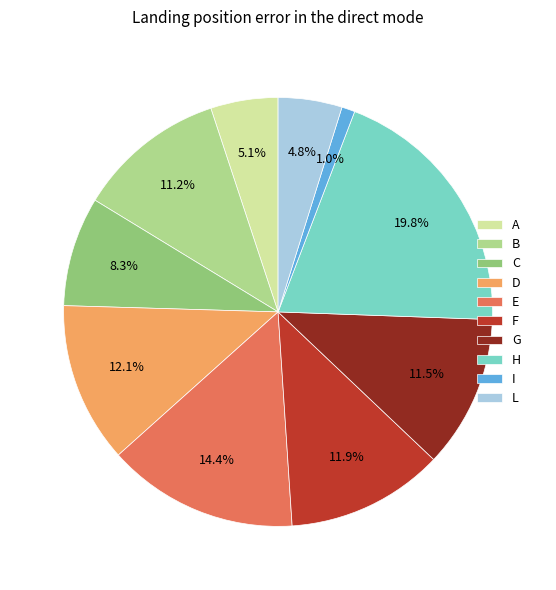

True or false: B accounts for 21% of the total.

False